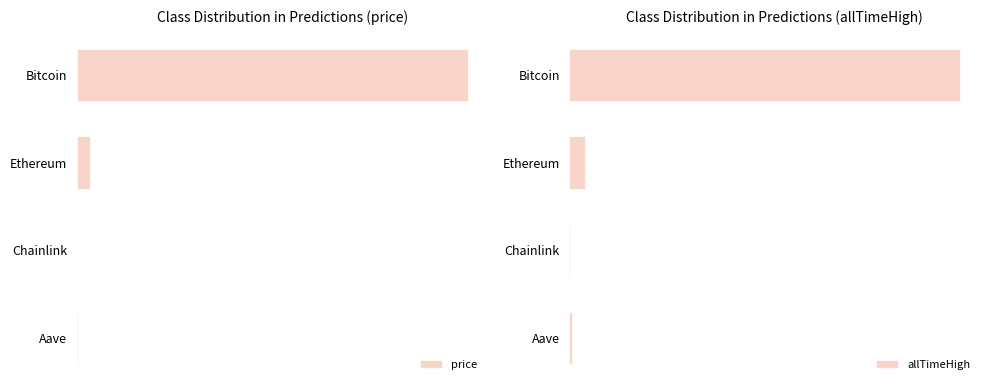

Count the number of data series in this chart.

2